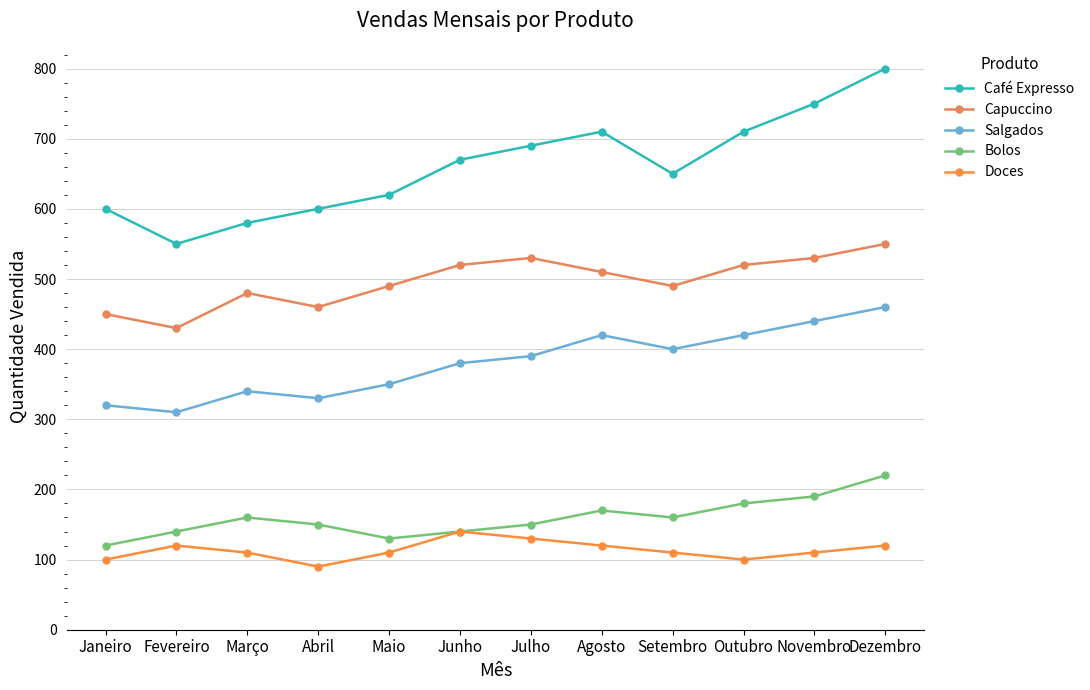

True or false: Capuccino and Café Expresso intersect in this chart.

False